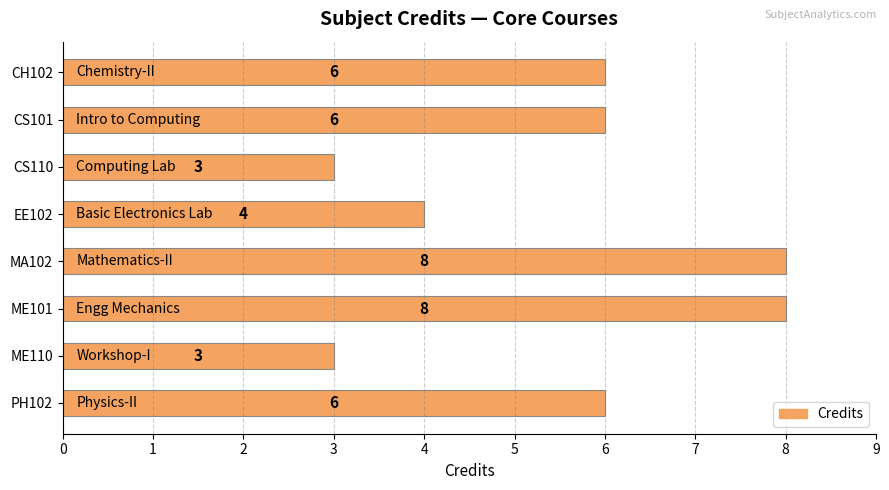

What is the ratio of the value at CS101 to the value at ME110?

2.0